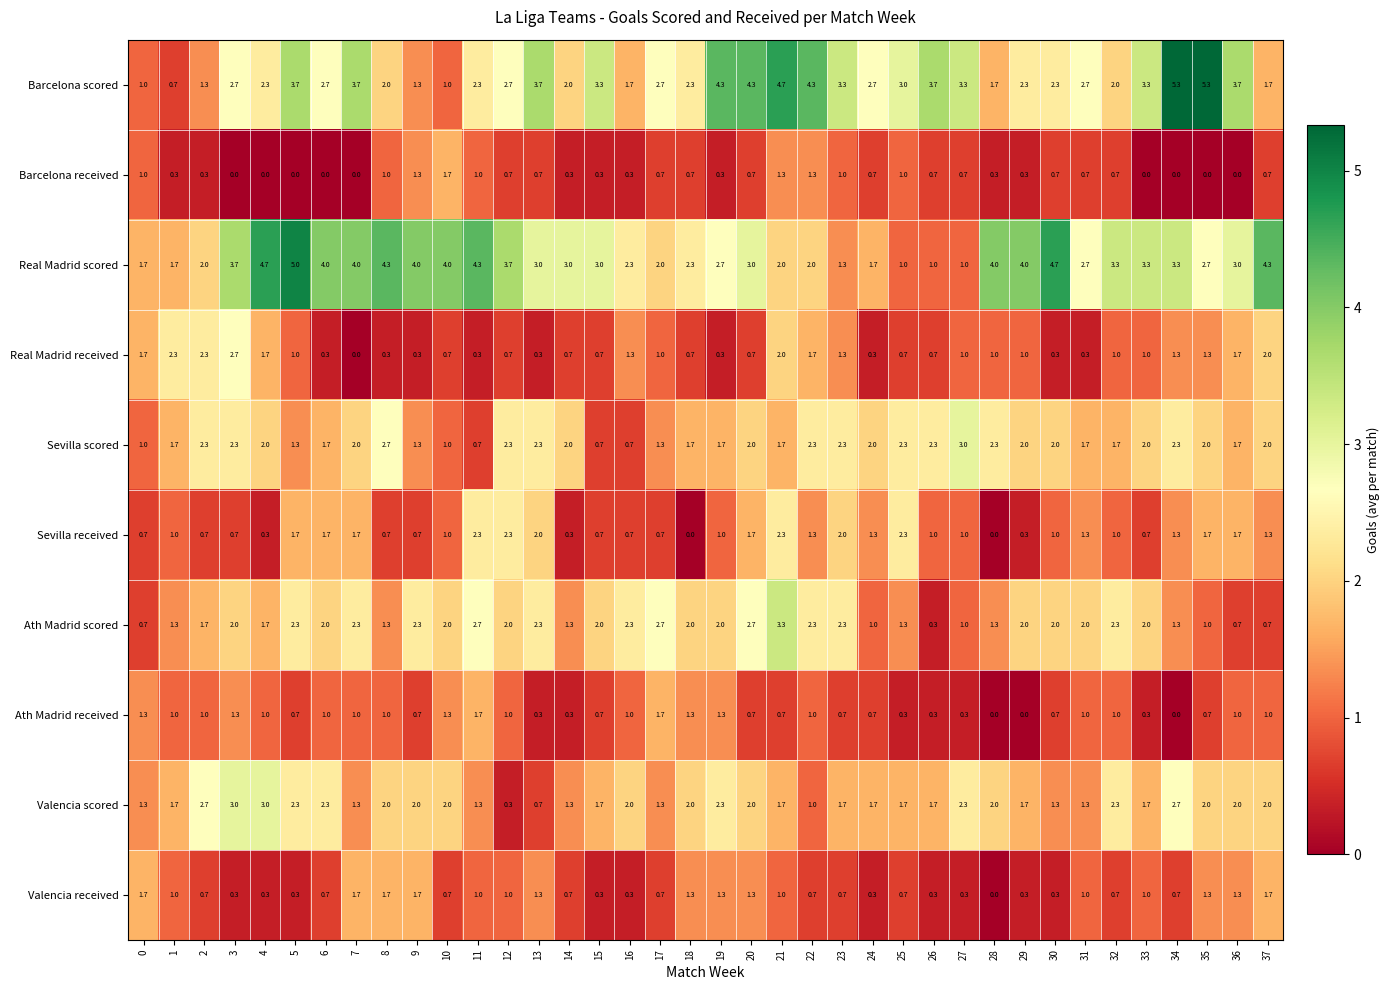

At how many categories does at least one series exceed 0?

38